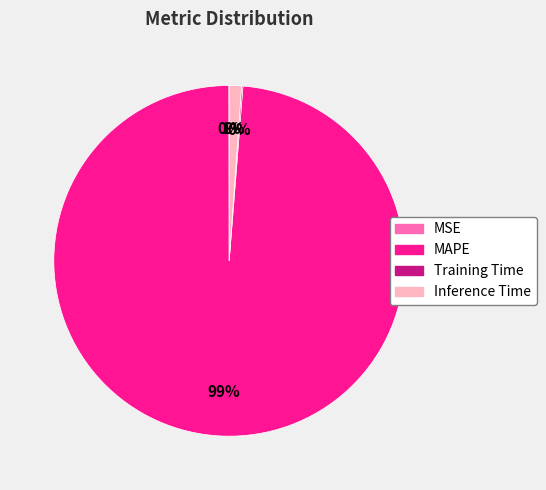

Combined, do MAPE and Inference Time account for over 50%?

Yes